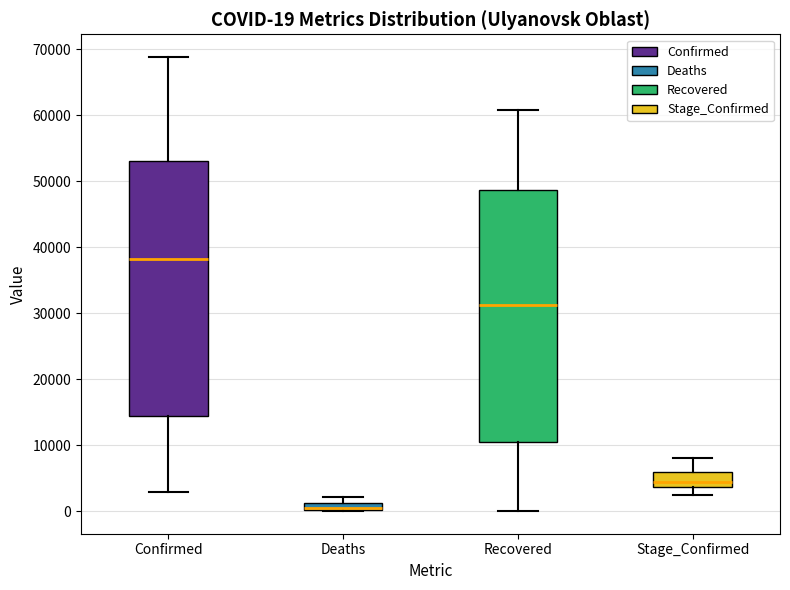

Which box's median line is the lowest?

Deaths